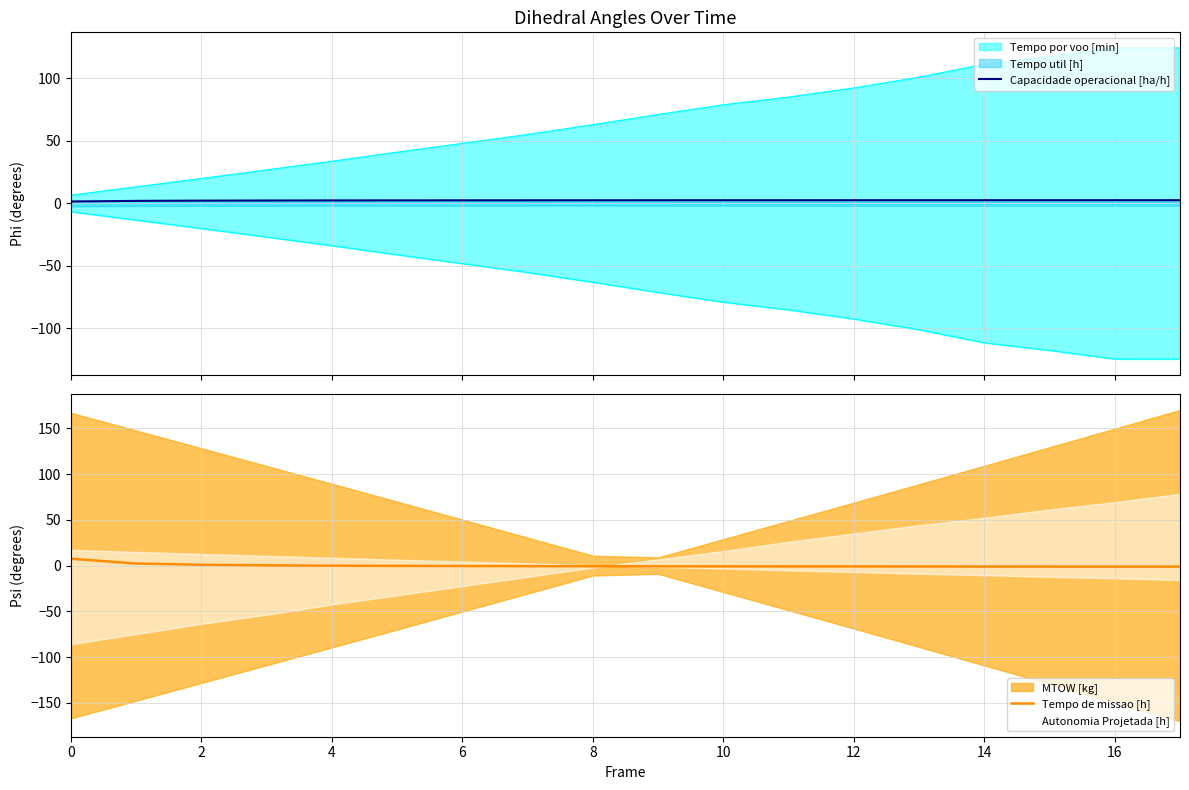

Is it true that Tempo de missao [h] equals -0.9 at 10?

True